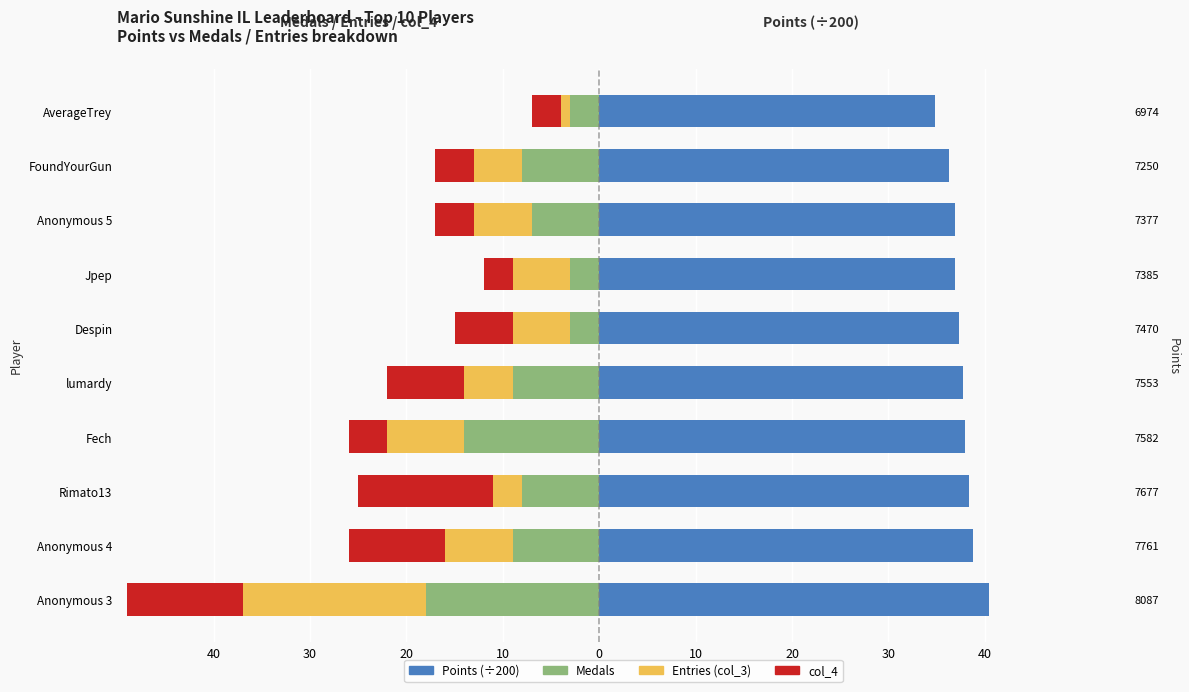

What is the sum of all Entries (col_3) values?

-66.0